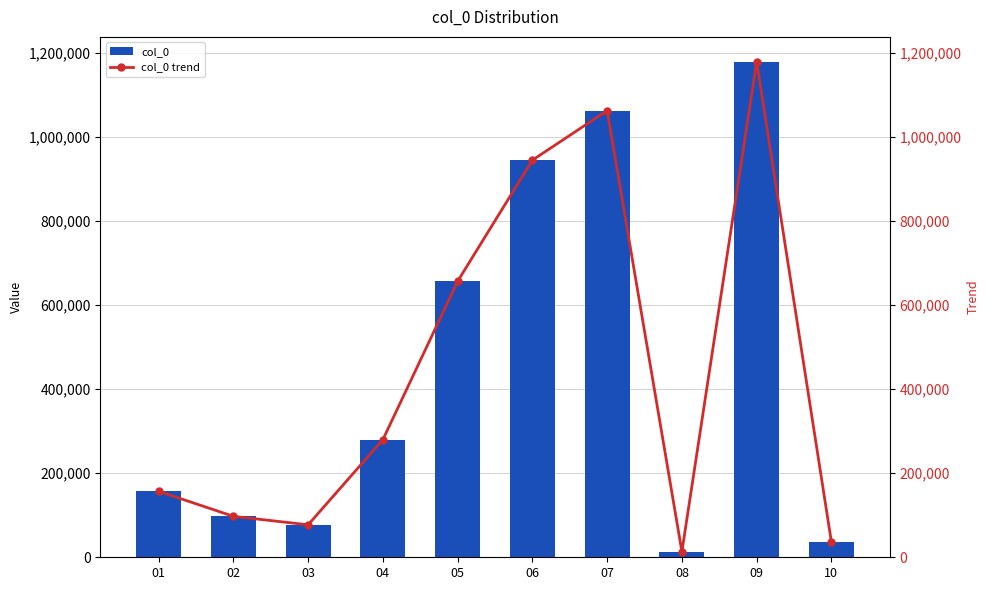

What are all the series names shown in the legend?

col_0, col_0 trend